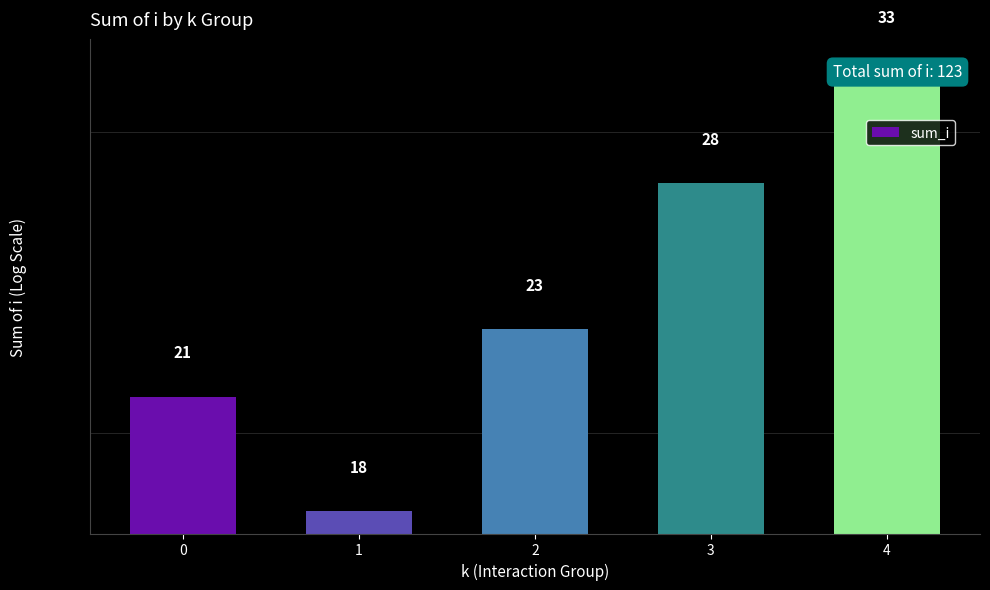

Reading left to right, extract all data points from this chart.

0=21	1=18	2=23	3=28	4=33